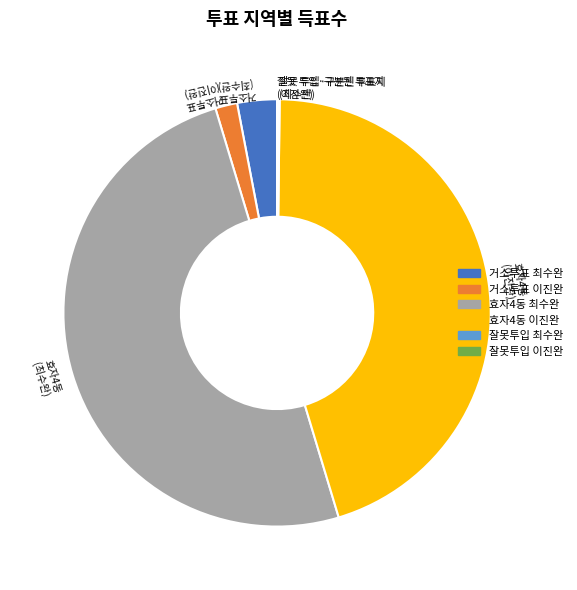

Which slice represents more than half of the pie?

효자4동 (최수완)